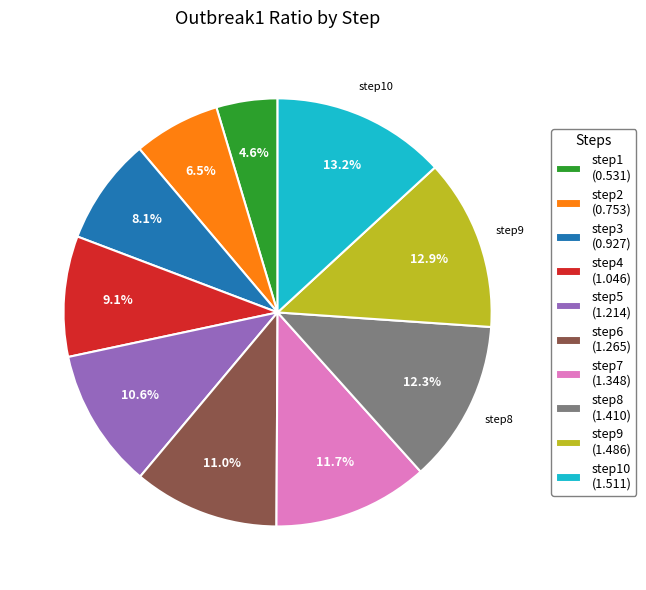

To the nearest percent, what is the average slice percentage?

10%